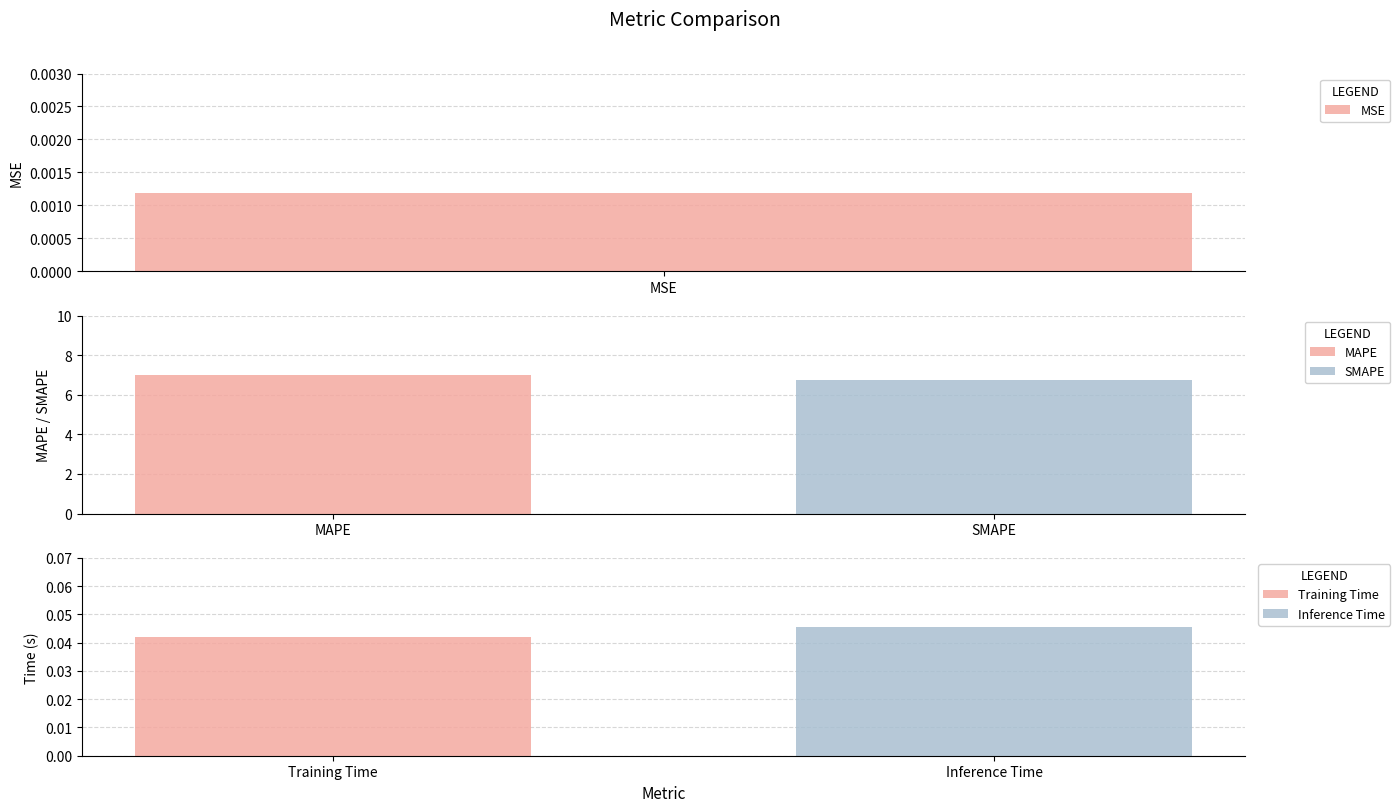

How many bars are there in total?

5